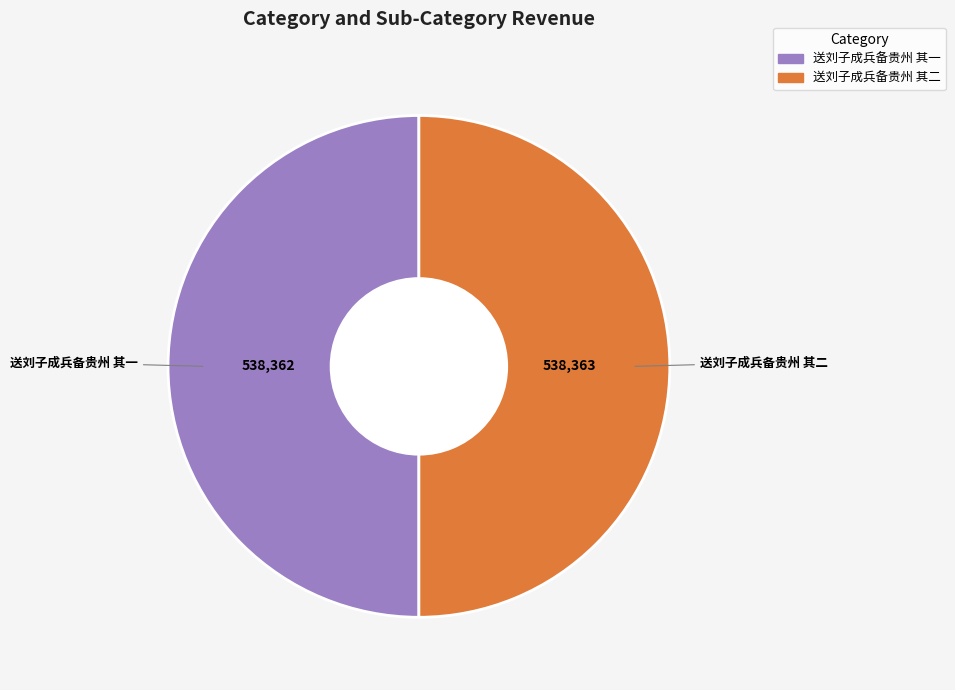

Is it true that 送刘子成兵备贵州 其一 is 62% of the pie?

False